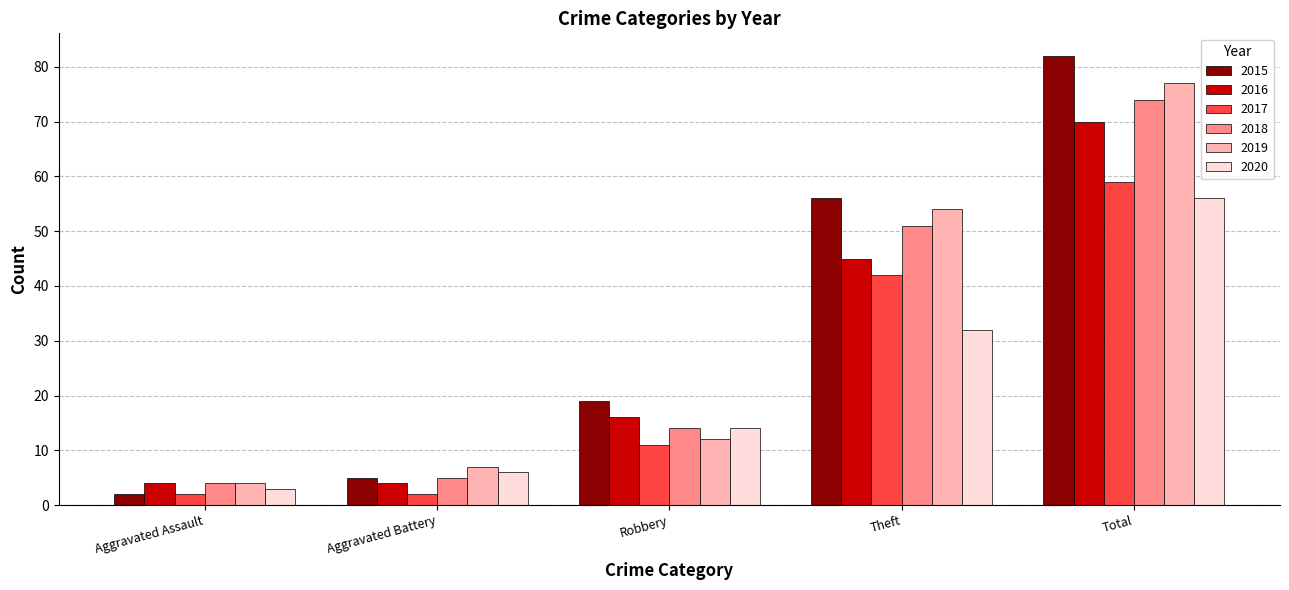

The value of 2019 at Aggravated Assault is 1. True or false?

False